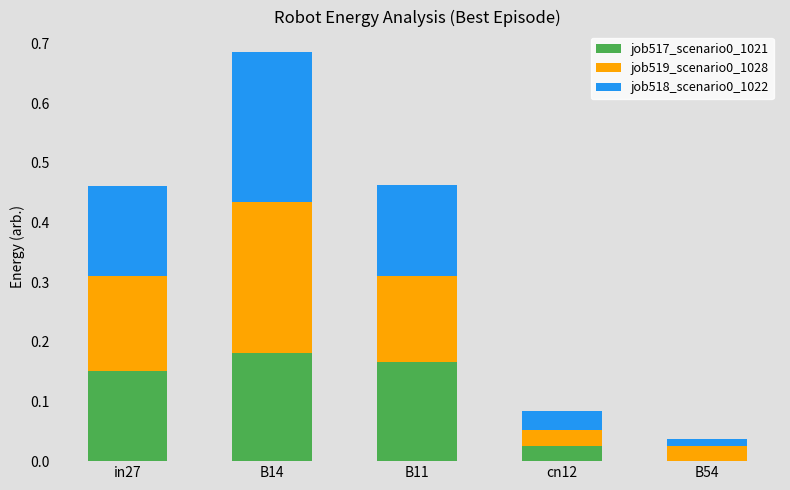

What is the total value across all series at in27?

0.5